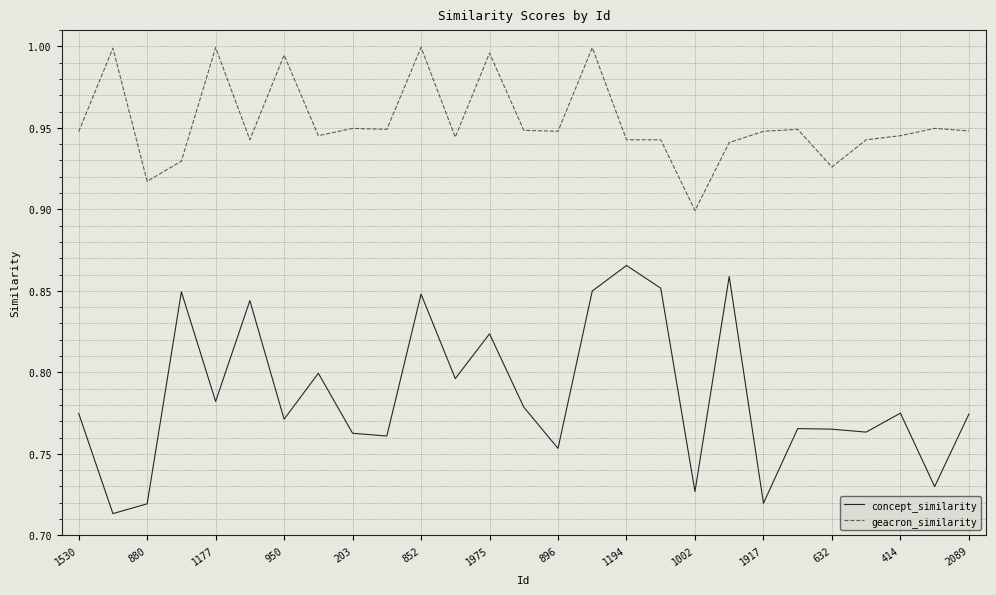

True or false: concept_similarity and geacron_similarity intersect in this chart.

False